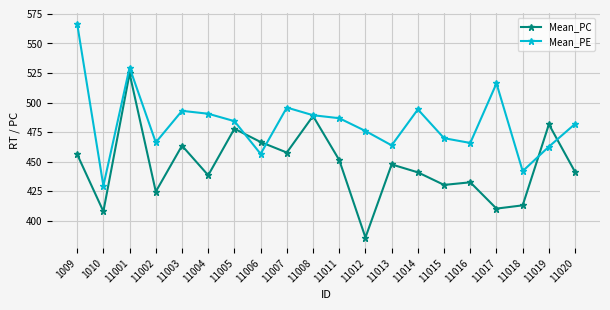

At which category does Mean_PE reach its first local valley?

1010